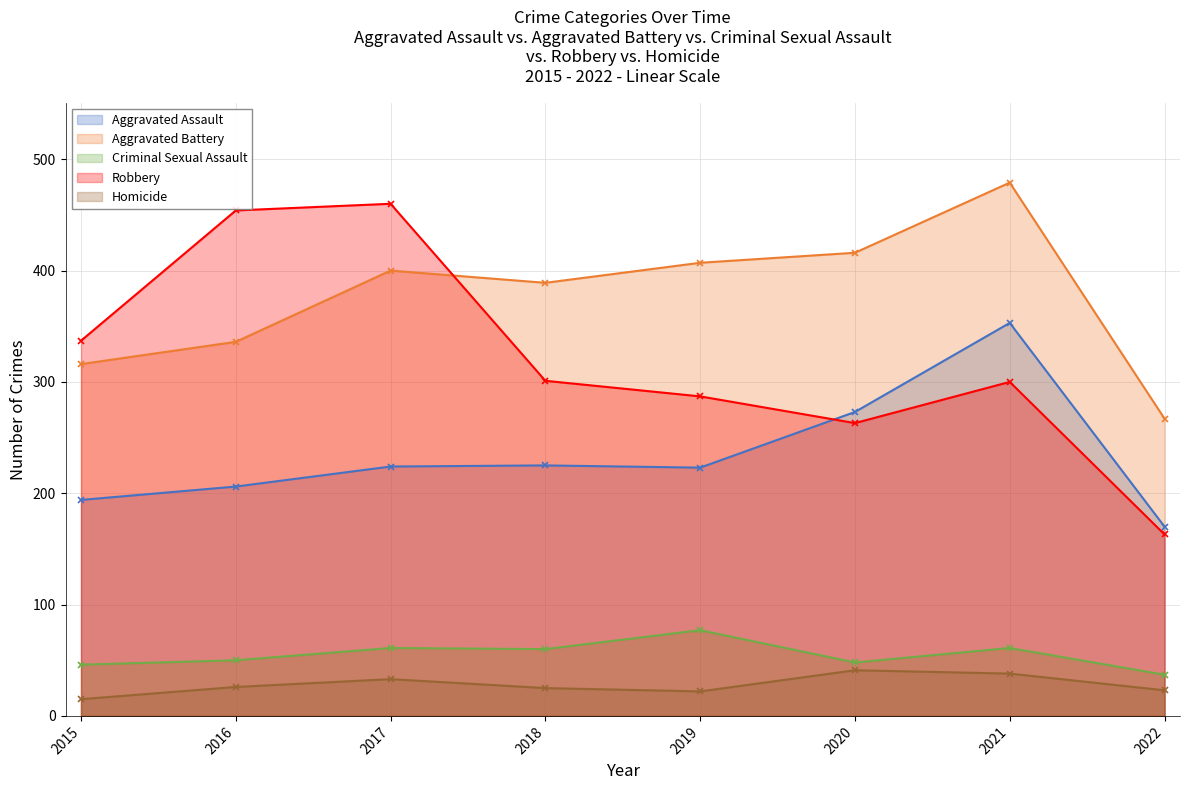

How many interior local valleys does the Robbery series have?

1